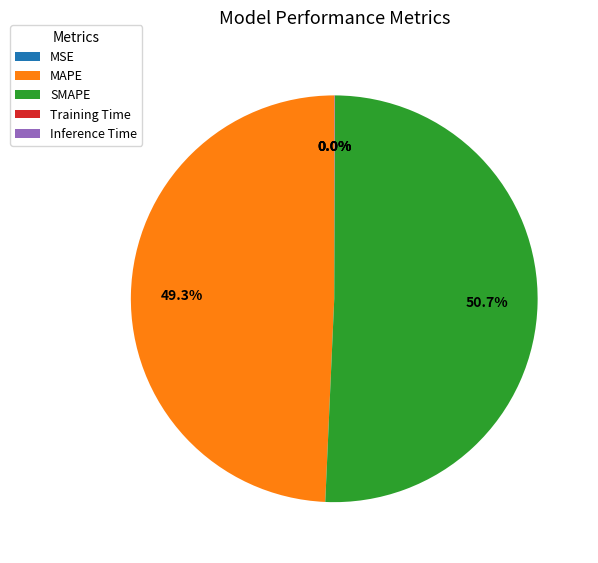

How much of the chart is everything except MAPE?

50.7%